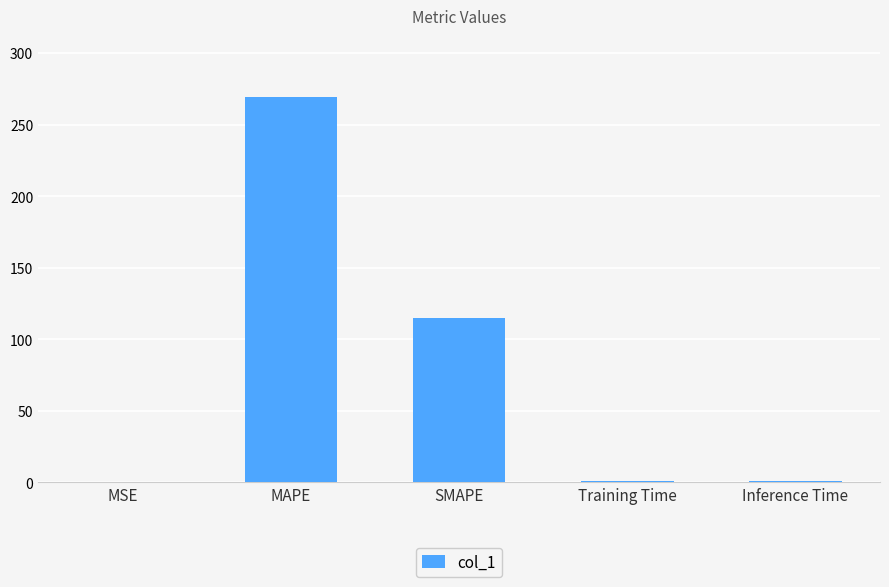

Which has a higher value, SMAPE or Training Time?

SMAPE